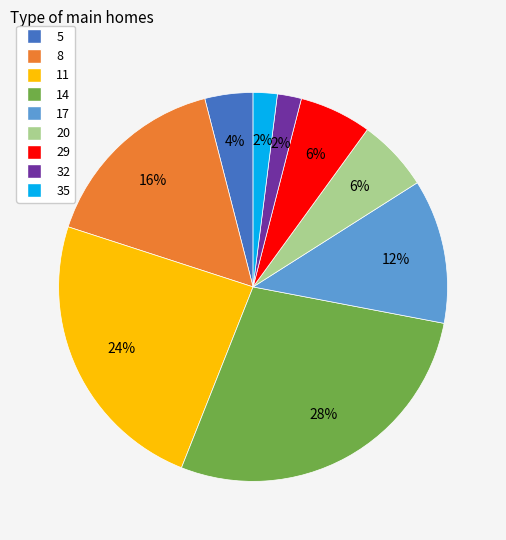

Which slice is the largest?

14